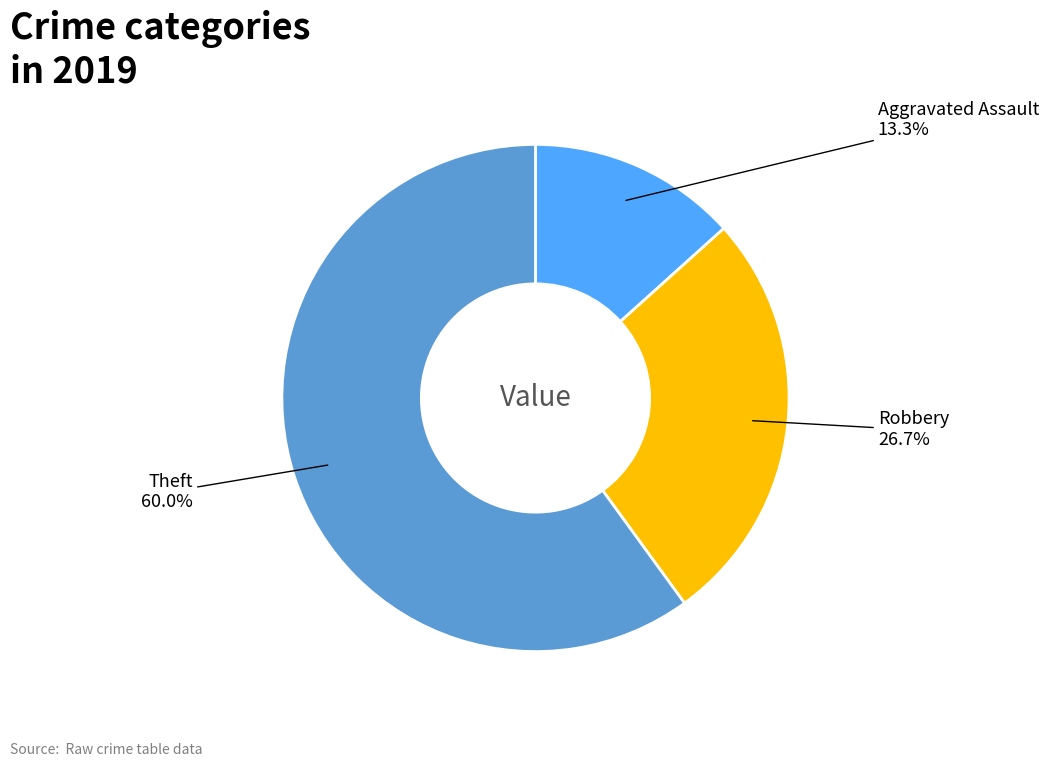

Is there a majority slice in this chart?

Yes